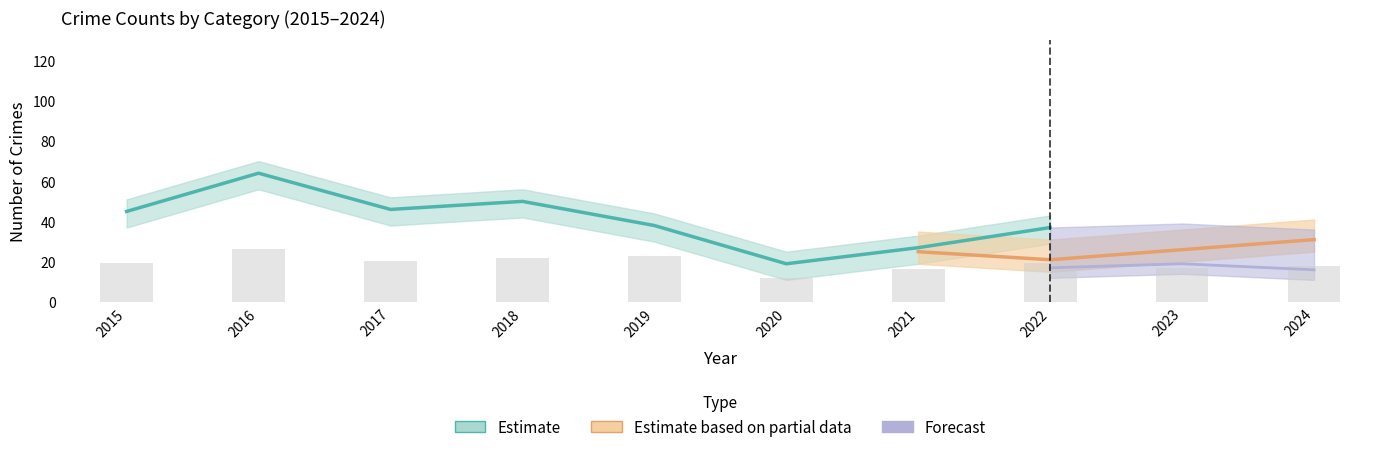

Is it true that Aggravated Assault equals 3 at 2017?

False